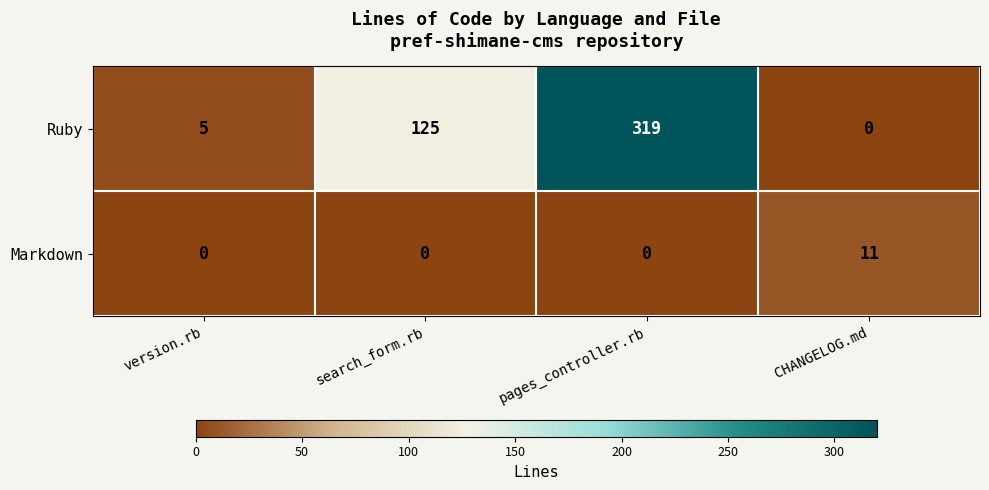

Is it true that Ruby equals 70 at search_form.rb?

False